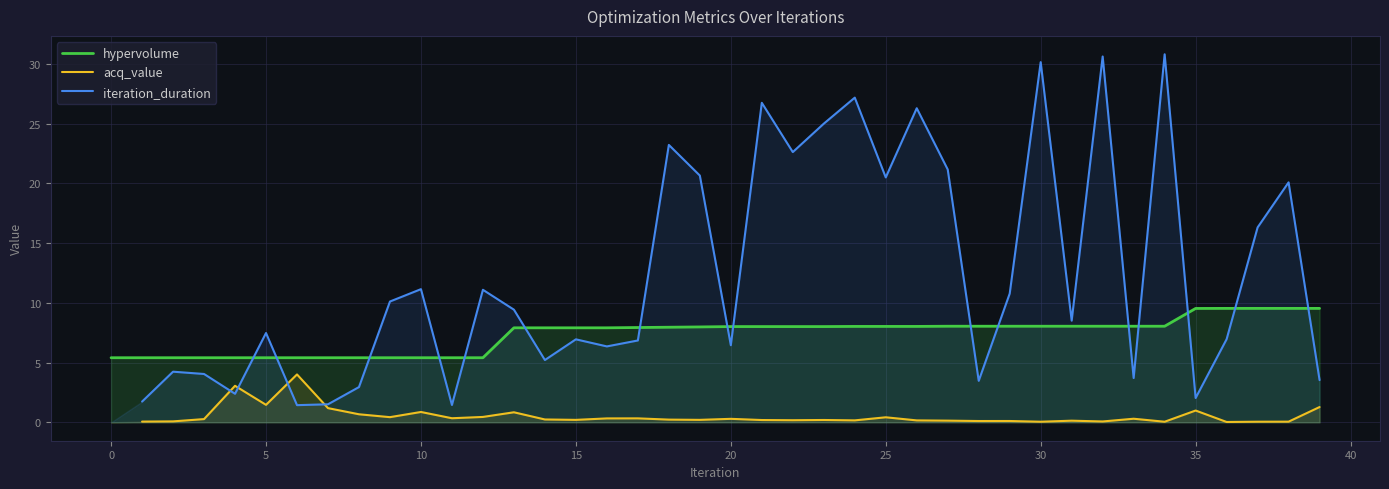

In acq_value, how many points are higher than both neighbors (excluding endpoints)?

12